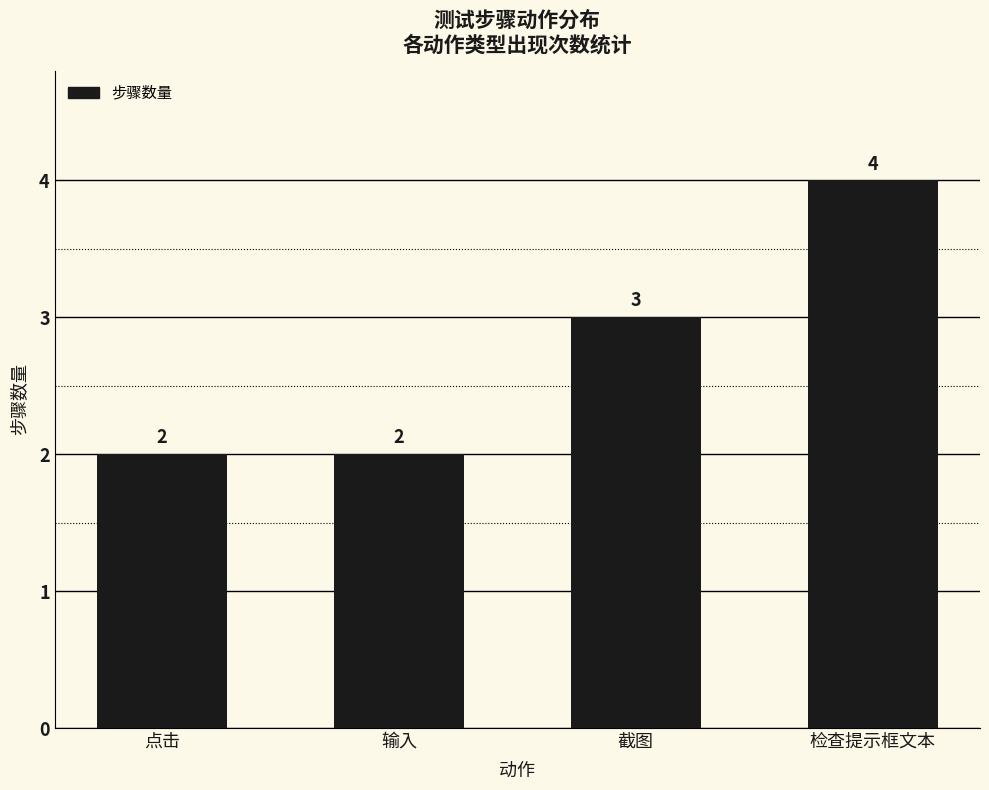

Which category has the highest value across all series?

检查提示框文本